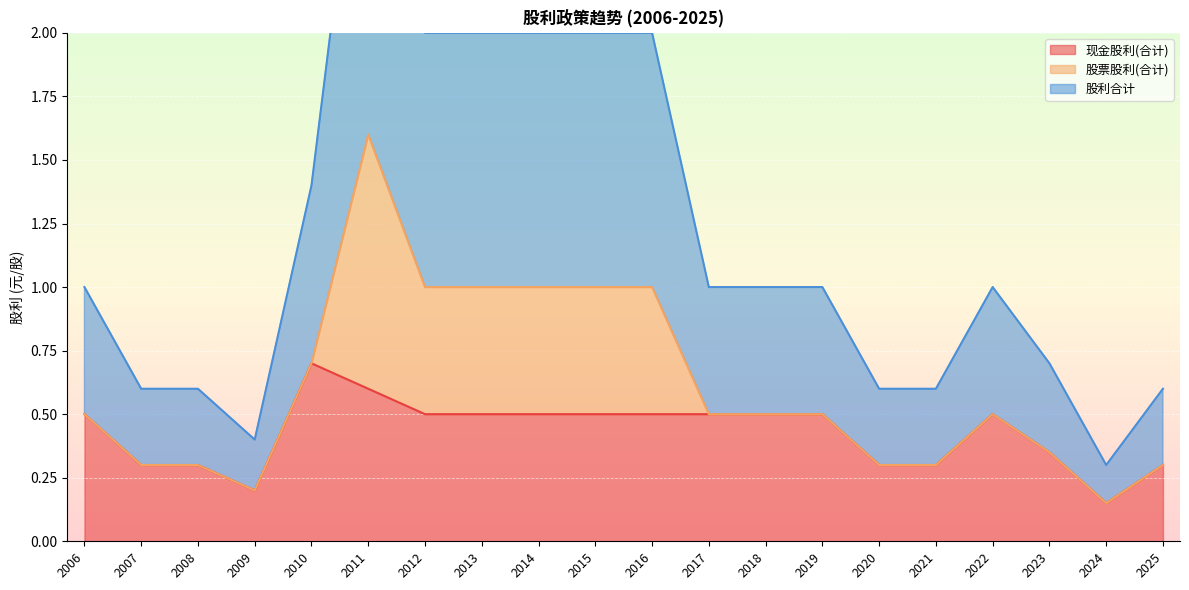

True or false: 股利合计 and 股票股利(合计) cross at least once.

False